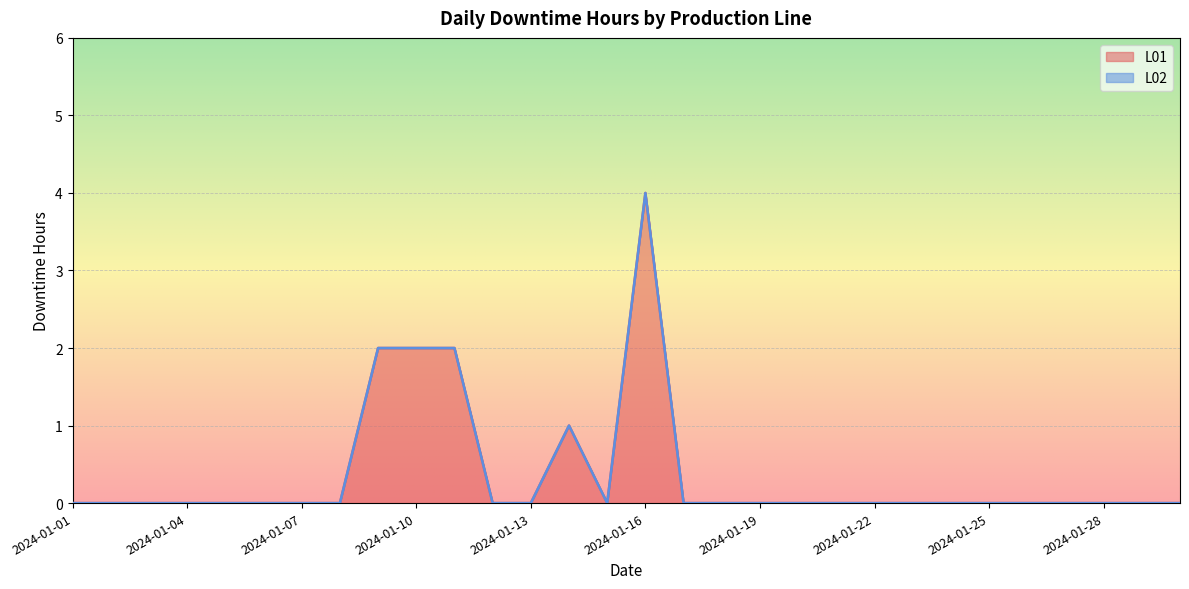

The value at 2024-01-24 is 0. True or false?

True